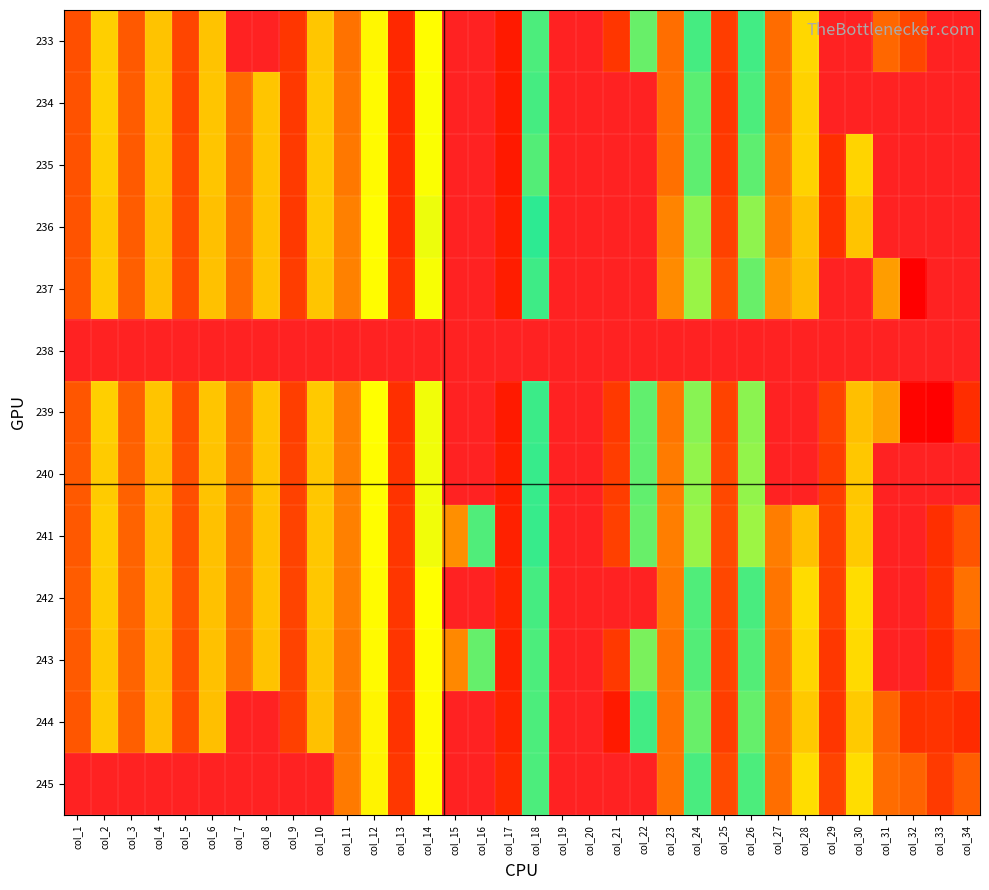

The value of 239 at col_10 is 194.1. True or false?

False